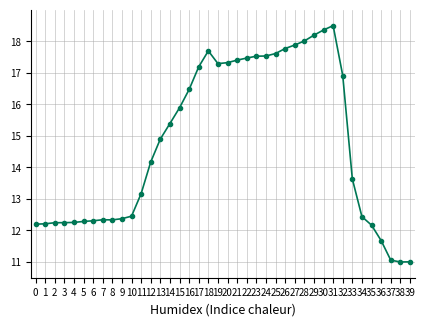

What value does the col_57 series have at 38?

11.1